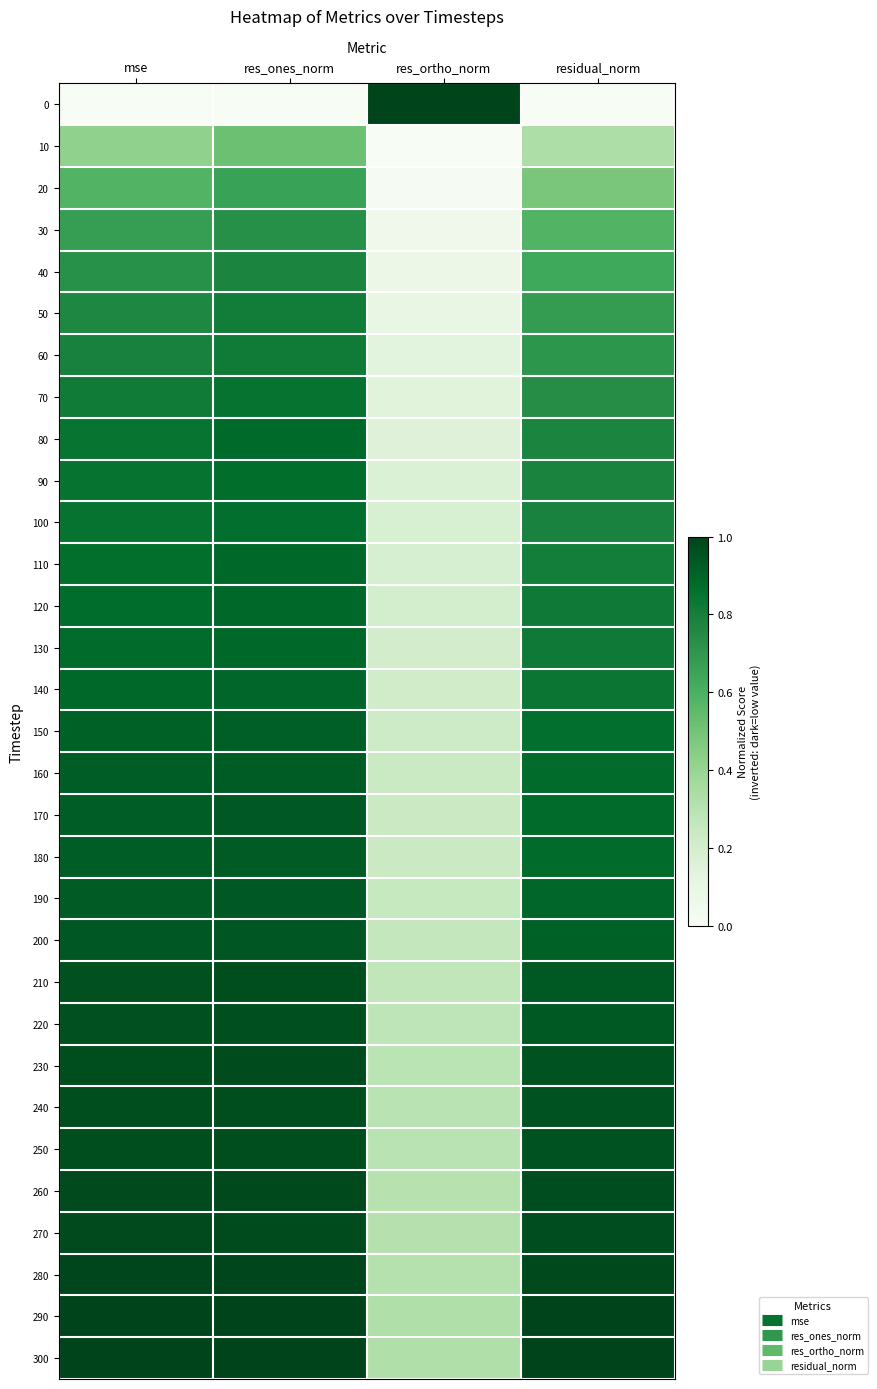

Reading left to right, list all the values displayed in this chart.

0: mse=0.0	res_ones_norm=0.0	res_ortho_norm=1.0	residual_norm=0.0
10: mse=0.4	res_ones_norm=0.5	res_ortho_norm=0.0	residual_norm=0.3
20: mse=0.6	res_ones_norm=0.7	res_ortho_norm=0.0	residual_norm=0.5
30: mse=0.7	res_ones_norm=0.7	res_ortho_norm=0.1	residual_norm=0.6
40: mse=0.7	res_ones_norm=0.8	res_ortho_norm=0.1	residual_norm=0.6
50: mse=0.8	res_ones_norm=0.8	res_ortho_norm=0.1	residual_norm=0.7
60: mse=0.8	res_ones_norm=0.8	res_ortho_norm=0.1	residual_norm=0.7
70: mse=0.8	res_ones_norm=0.8	res_ortho_norm=0.1	residual_norm=0.7
80: mse=0.8	res_ones_norm=0.9	res_ortho_norm=0.2	residual_norm=0.8
90: mse=0.8	res_ones_norm=0.9	res_ortho_norm=0.2	residual_norm=0.8
100: mse=0.8	res_ones_norm=0.9	res_ortho_norm=0.2	residual_norm=0.8
110: mse=0.9	res_ones_norm=0.9	res_ortho_norm=0.2	residual_norm=0.8
120: mse=0.9	res_ones_norm=0.9	res_ortho_norm=0.2	residual_norm=0.8
130: mse=0.9	res_ones_norm=0.9	res_ortho_norm=0.2	residual_norm=0.8
140: mse=0.9	res_ones_norm=0.9	res_ortho_norm=0.2	residual_norm=0.8
150: mse=0.9	res_ones_norm=0.9	res_ortho_norm=0.2	residual_norm=0.9
160: mse=0.9	res_ones_norm=0.9	res_ortho_norm=0.2	residual_norm=0.9
170: mse=0.9	res_ones_norm=0.9	res_ortho_norm=0.2	residual_norm=0.9
180: mse=0.9	res_ones_norm=0.9	res_ortho_norm=0.2	residual_norm=0.9
190: mse=0.9	res_ones_norm=0.9	res_ortho_norm=0.2	residual_norm=0.9
200: mse=0.9	res_ones_norm=0.9	res_ortho_norm=0.3	residual_norm=0.9
210: mse=1.0	res_ones_norm=1.0	res_ortho_norm=0.3	residual_norm=0.9
220: mse=1.0	res_ones_norm=1.0	res_ortho_norm=0.3	residual_norm=0.9
230: mse=1.0	res_ones_norm=1.0	res_ortho_norm=0.3	residual_norm=1.0
240: mse=1.0	res_ones_norm=1.0	res_ortho_norm=0.3	residual_norm=1.0
250: mse=1.0	res_ones_norm=1.0	res_ortho_norm=0.3	residual_norm=1.0
260: mse=1.0	res_ones_norm=1.0	res_ortho_norm=0.3	residual_norm=1.0
270: mse=1.0	res_ones_norm=1.0	res_ortho_norm=0.3	residual_norm=1.0
280: mse=1.0	res_ones_norm=1.0	res_ortho_norm=0.3	residual_norm=1.0
290: mse=1.0	res_ones_norm=1.0	res_ortho_norm=0.3	residual_norm=1.0
300: mse=1.0	res_ones_norm=1.0	res_ortho_norm=0.3	residual_norm=1.0